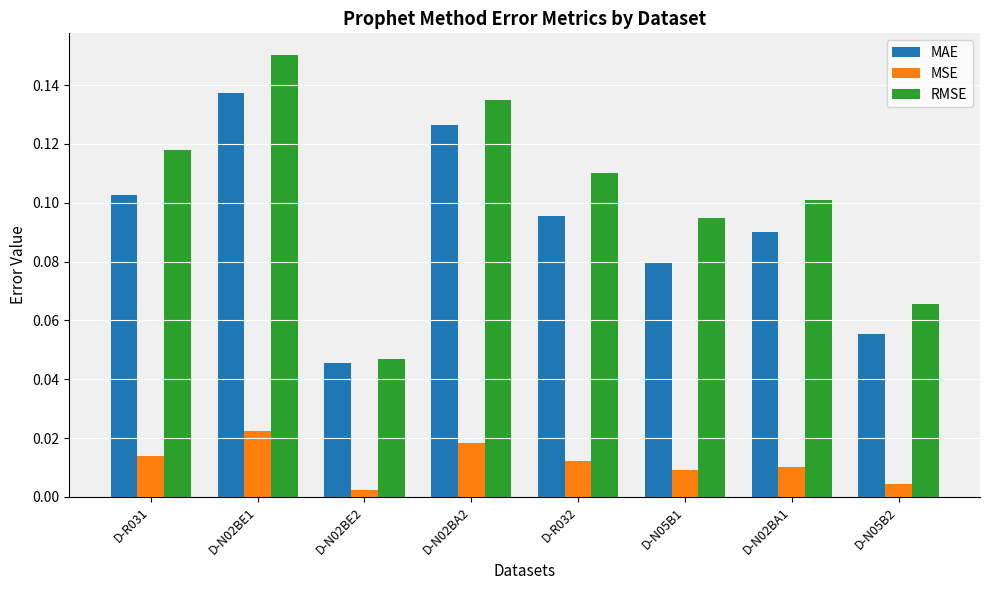

Which category has the highest value across all series?

D-N02BE1